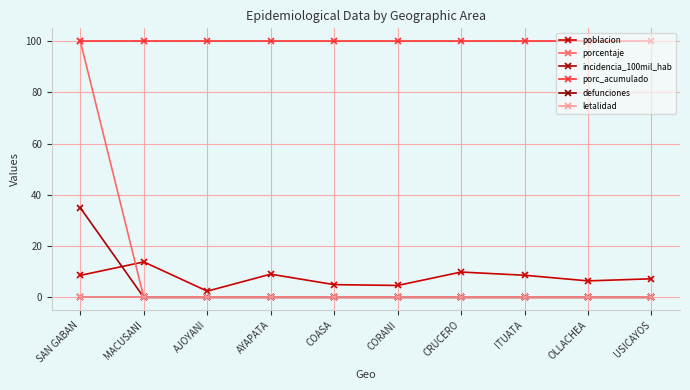

Which category has the lowest value across all series?

MACUSANI